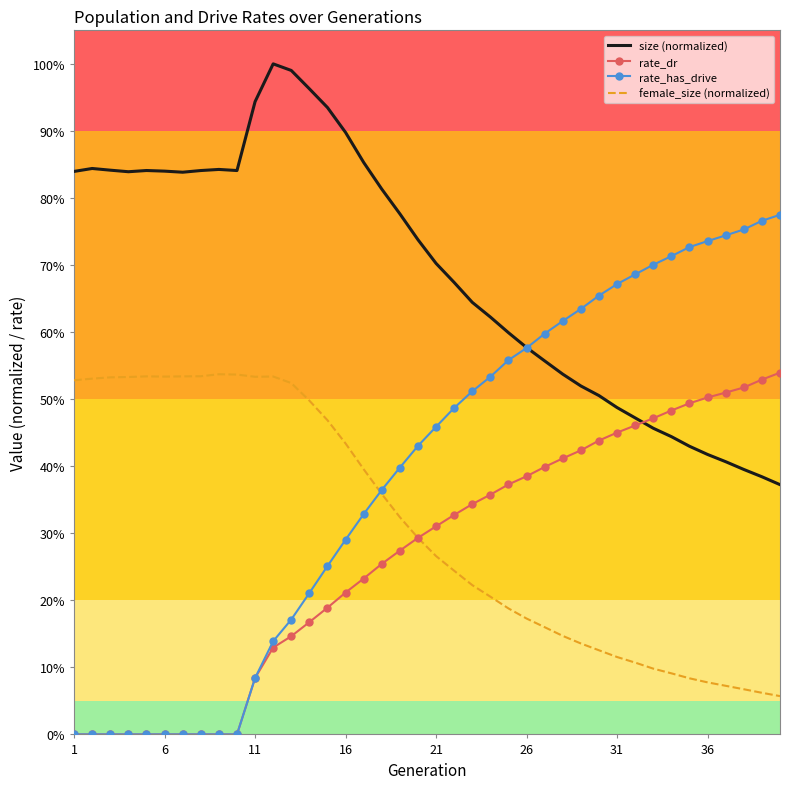

What are all the series names shown in the legend?

size (normalized), rate_dr, rate_has_drive, female_size (normalized)